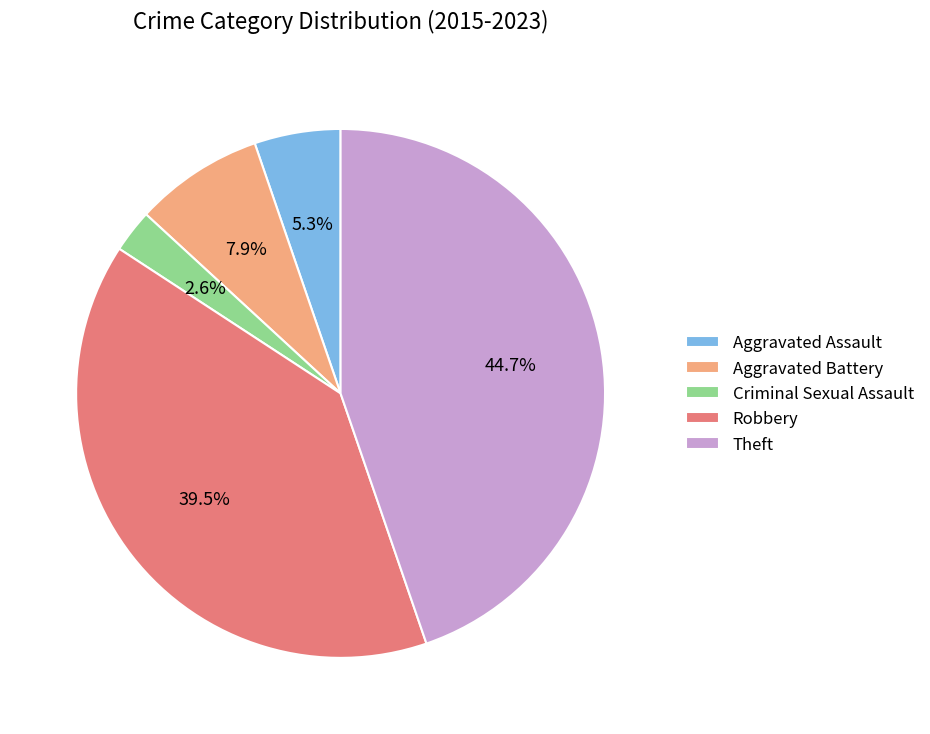

To the nearest percent, what portion does Theft represent?

45%